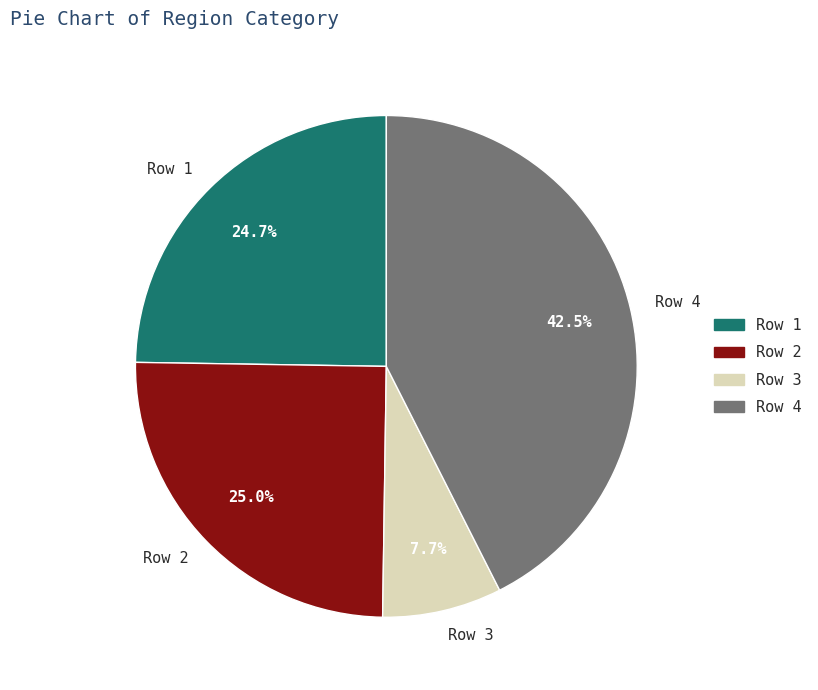

Is there any slice that represents more than half of the pie?

No